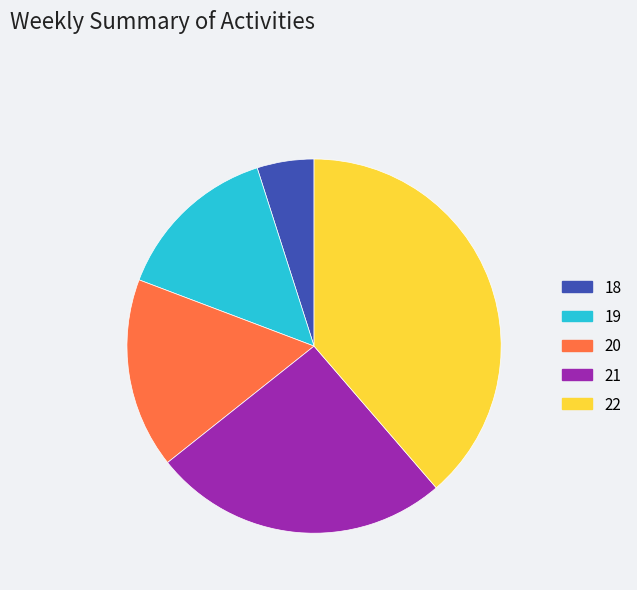

Combined, do 20 and 21 account for over 50%?

No